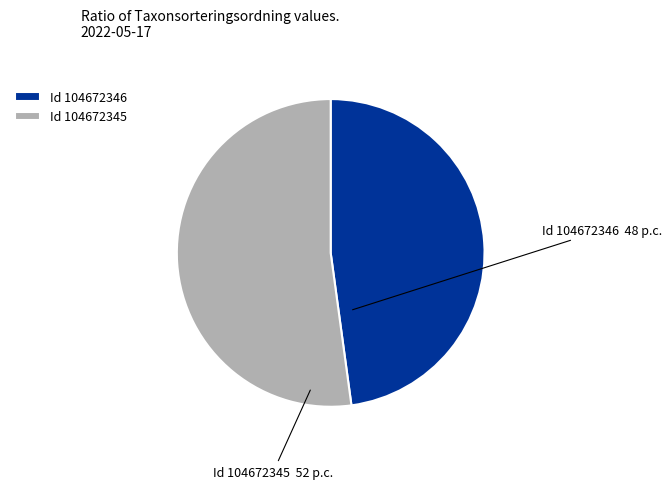

How many slices are in this pie chart?

2